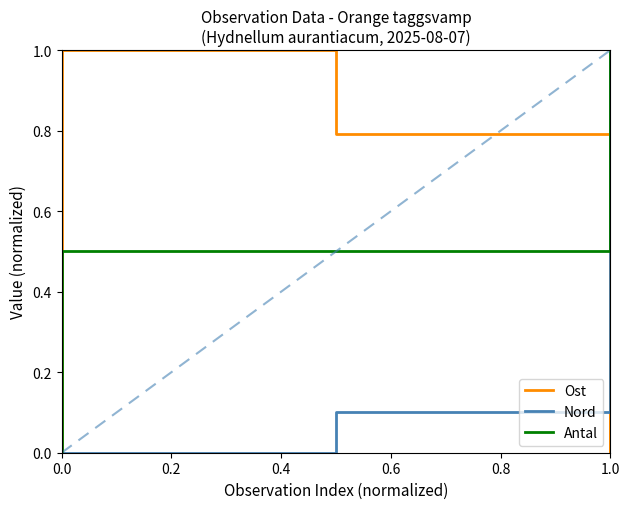

List the series in order of their overall mean, lowest first.

Nord, Antal, Ost